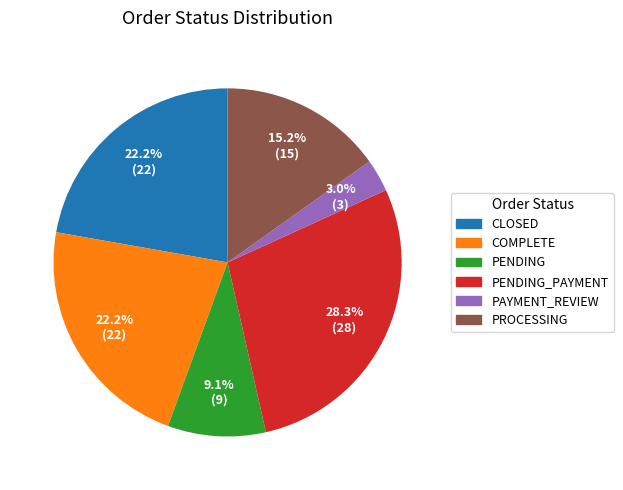

Does any single category account for the majority?

No